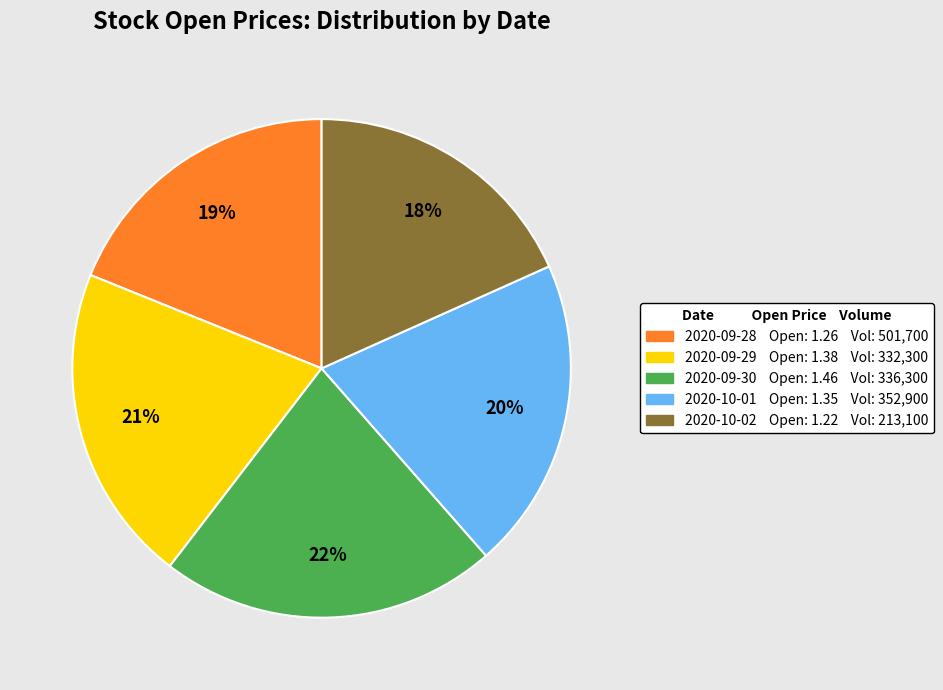

Which slice is the smallest?

2020-10-02